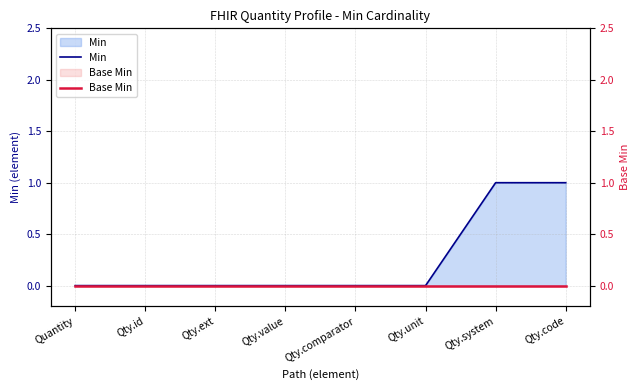

At how many categories does at least one series exceed 0?

2